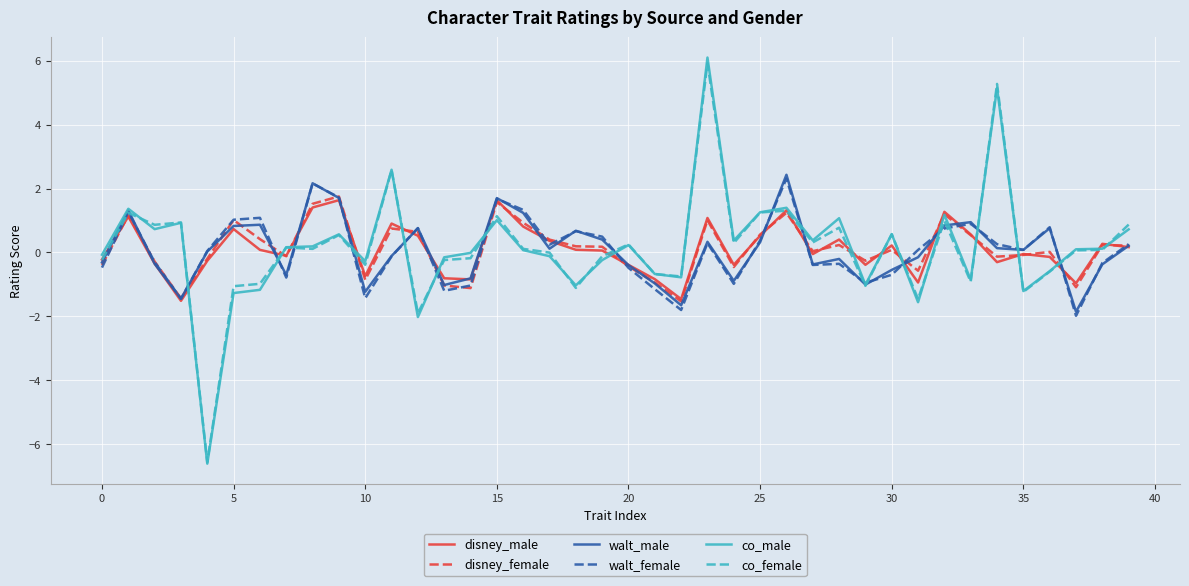

Which series has the largest range (max minus min)?

co_male